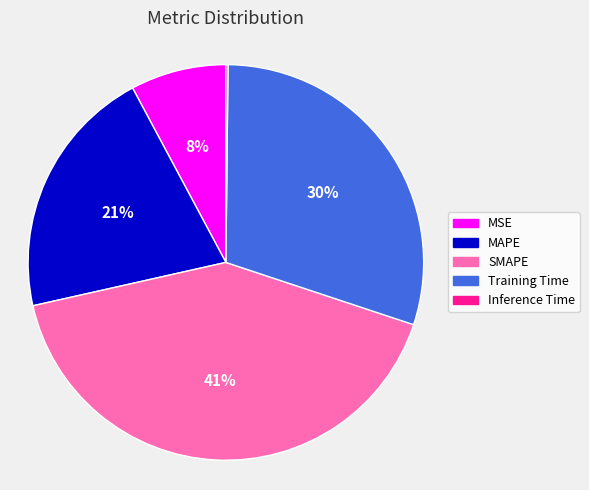

To the nearest percent, what percentage of the pie is SMAPE?

41%